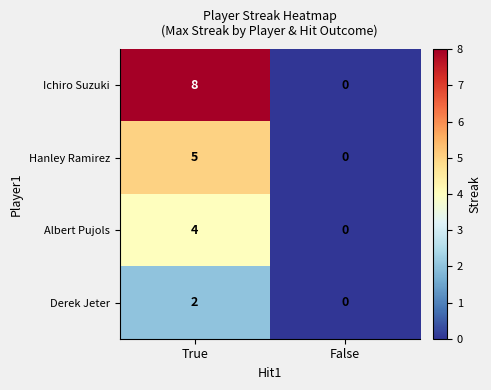

What is the sum of all Hanley Ramirez values?

5